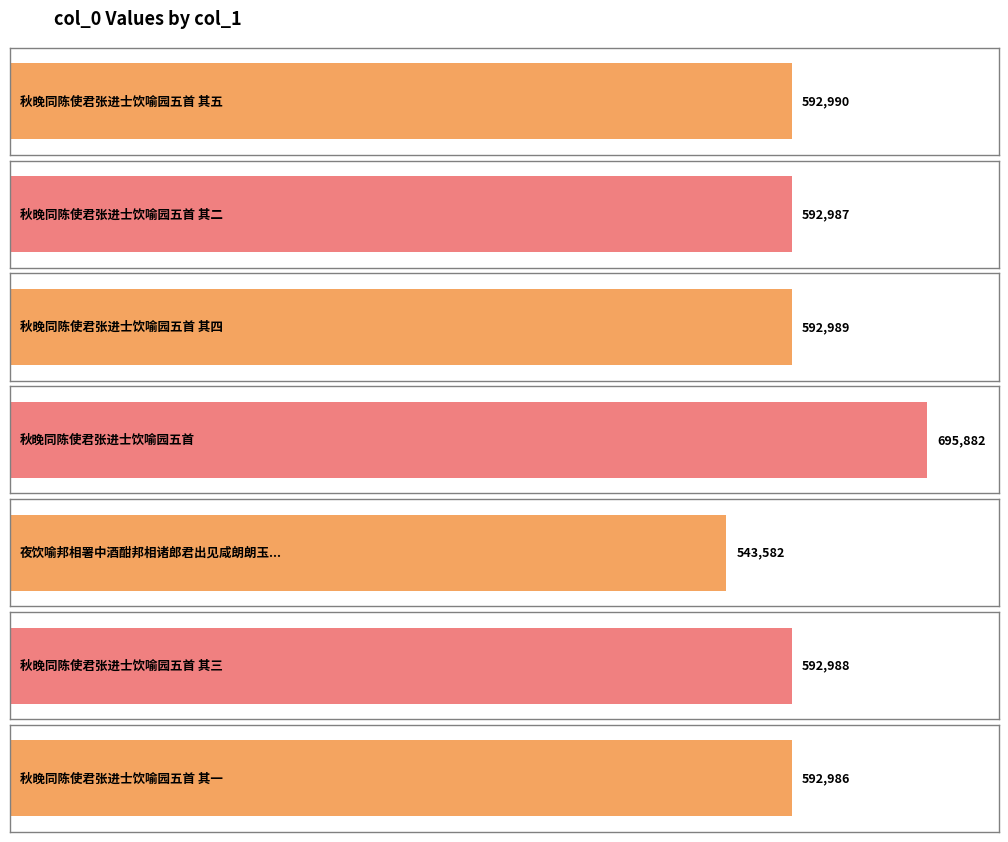

Where is the data nearest to the value 619732?

秋晚同陈使君张进士饮喻园五首 其五